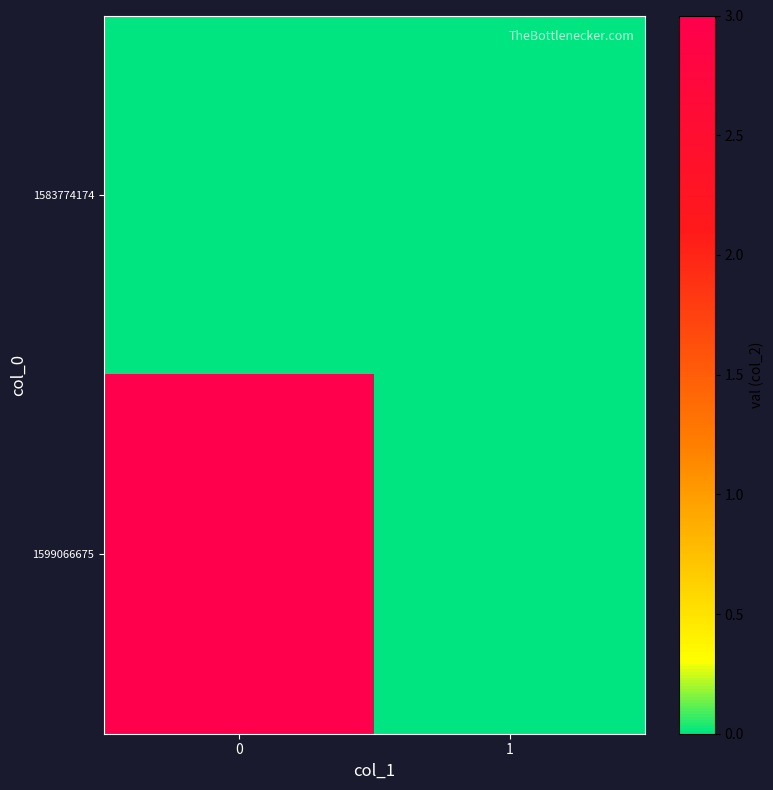

Which series has the largest range (max minus min)?

1599066675